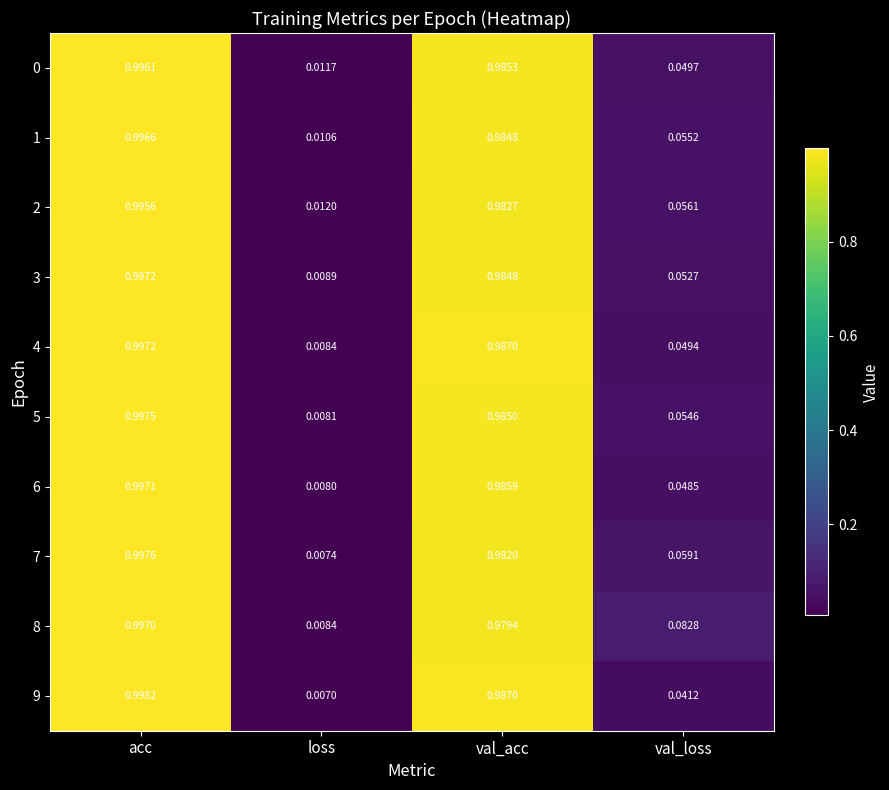

Where is 8 nearest to the value 0?

loss